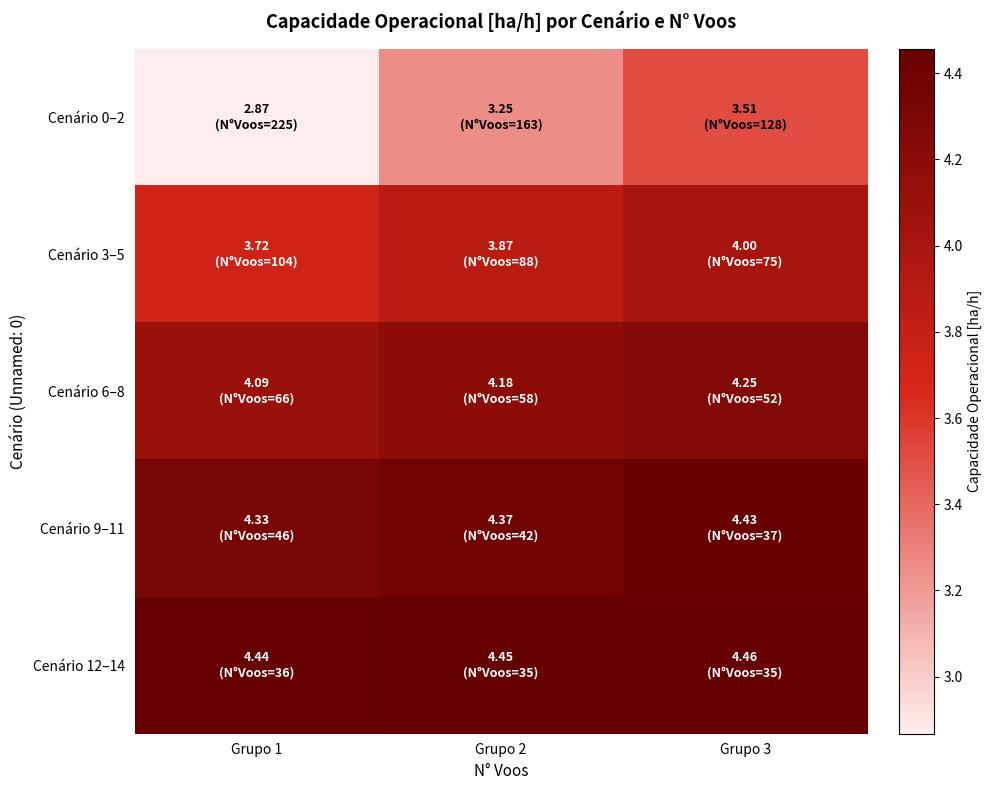

At Grupo 1, list the series in order from smallest to largest.

Cenário 0–2, Cenário 3–5, Cenário 6–8, Cenário 9–11, Cenário 12–14